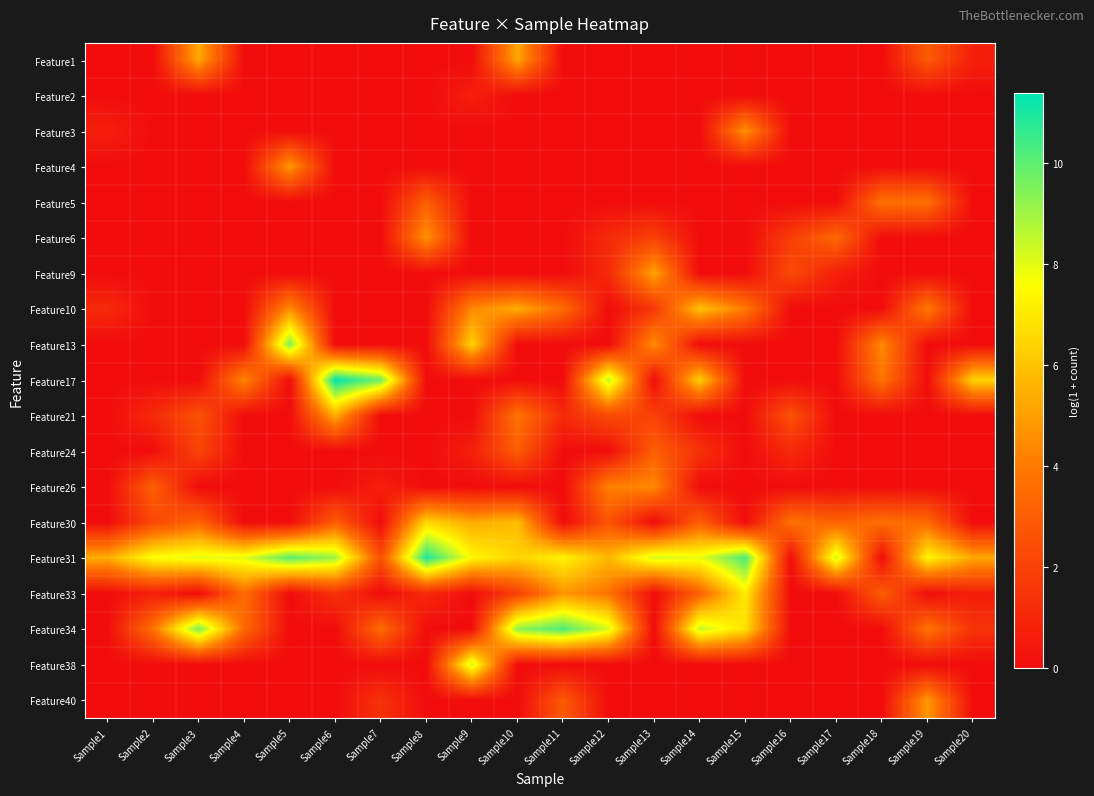

List the series in order of their peak value, lowest first.

Feature2, Feature24, Feature5, Feature26, Feature3, Feature6, Feature40, Feature4, Feature9, Feature1, Feature21, Feature10, Feature30, Feature33, Feature38, Feature13, Feature34, Feature31, Feature17